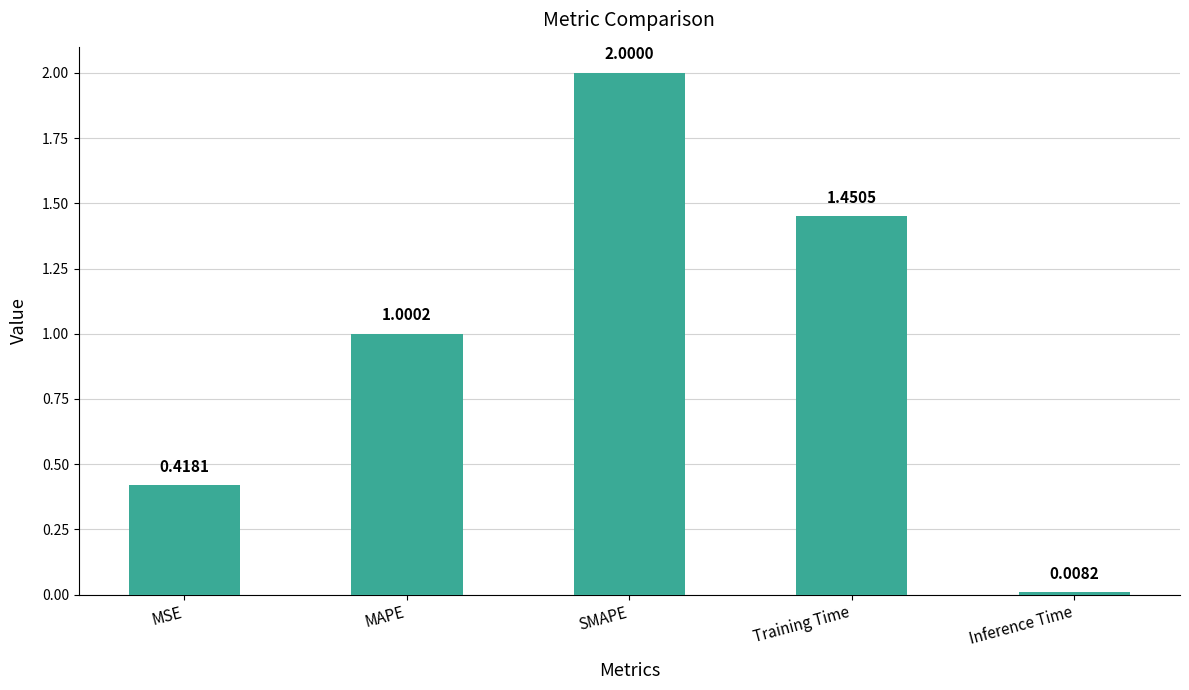

At which label is the value closest to 1?

MAPE